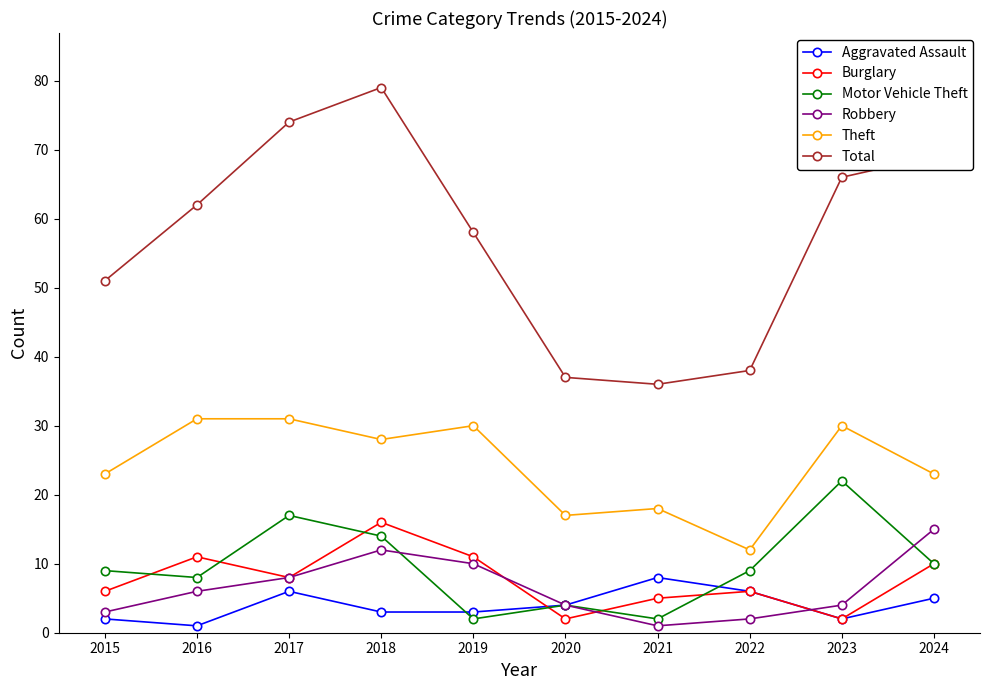

True or false: Total and Motor Vehicle Theft cross at least once.

False